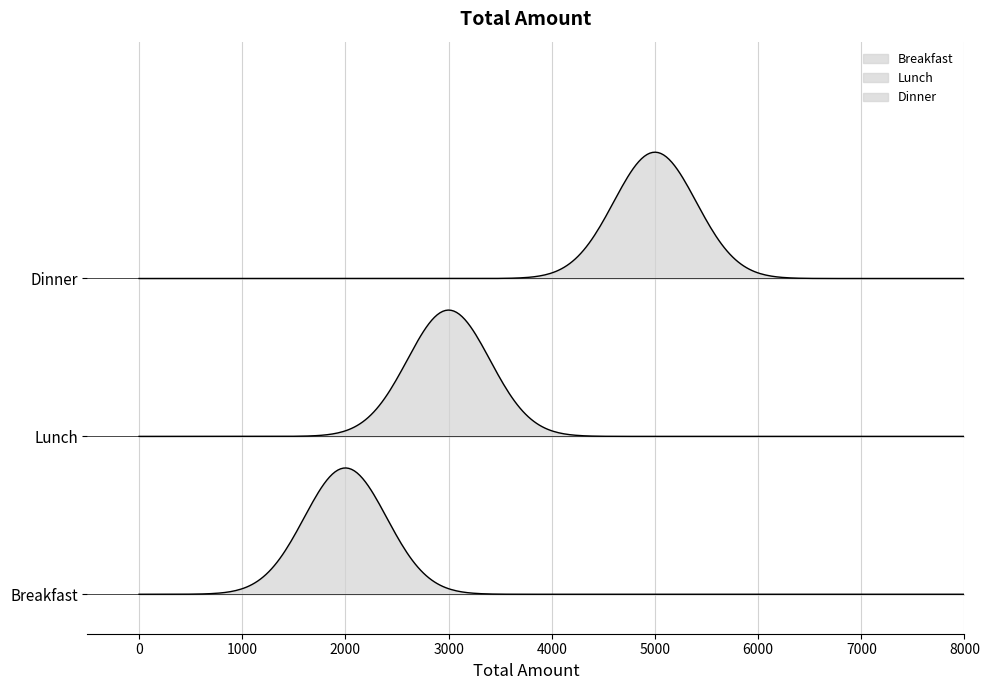

What is the smallest value displayed?

2000